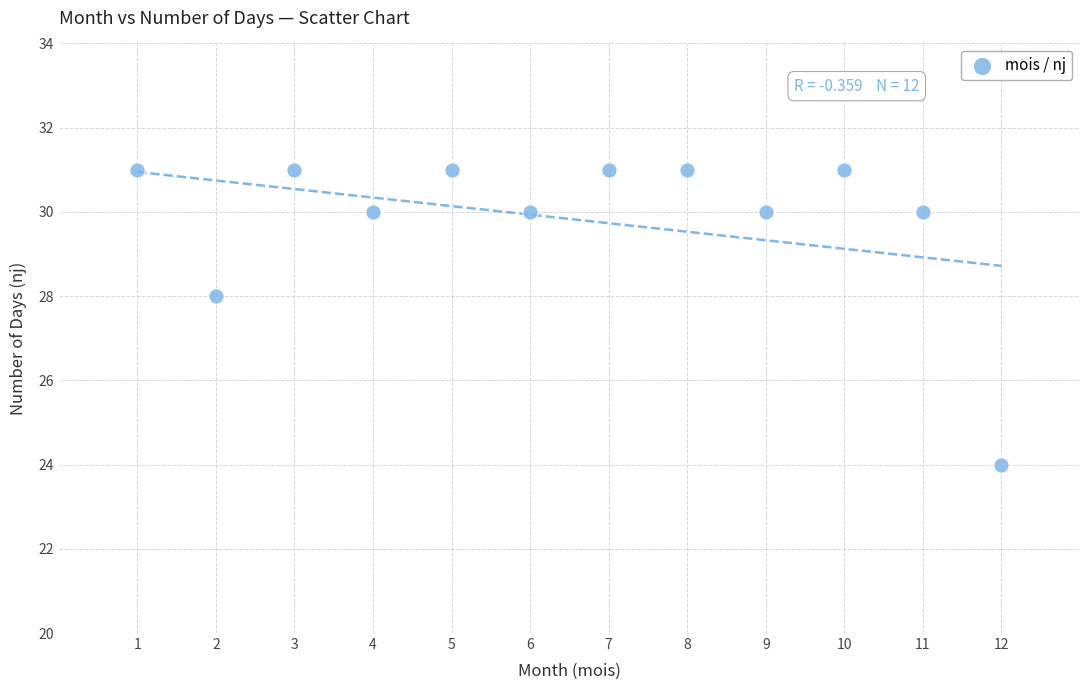

What is the average Y value?

30